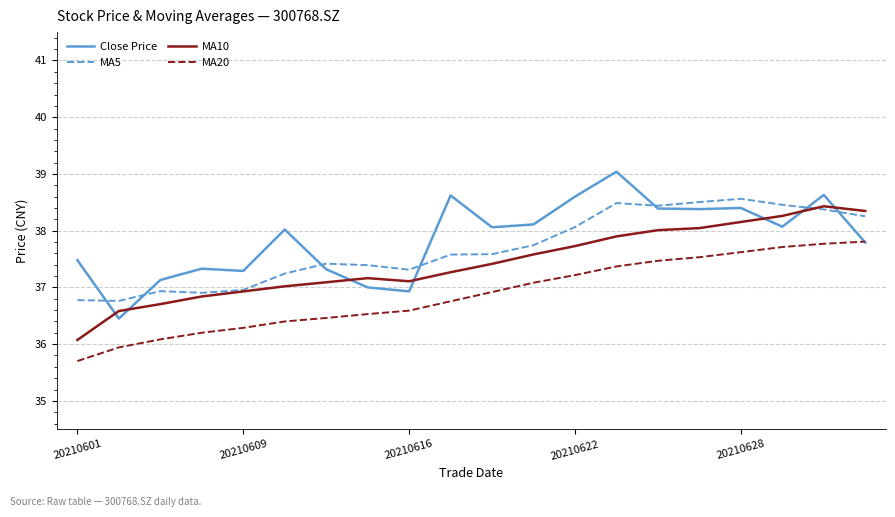

True or false: MA10 and MA20 cross at least once.

False